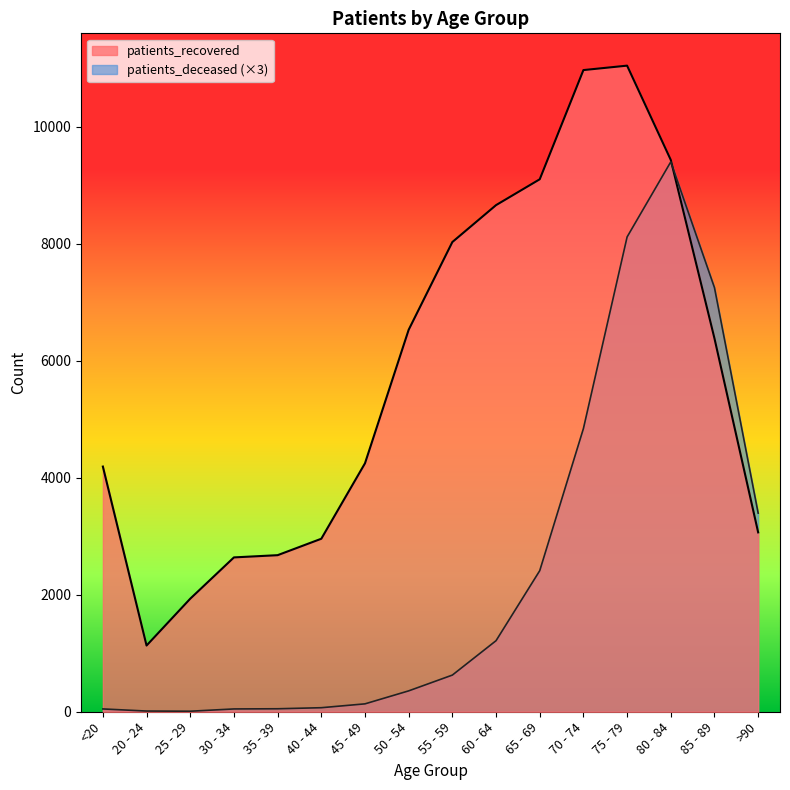

List the series in order of their peak value, highest first.

patients_recovered, patients_deceased (×3)